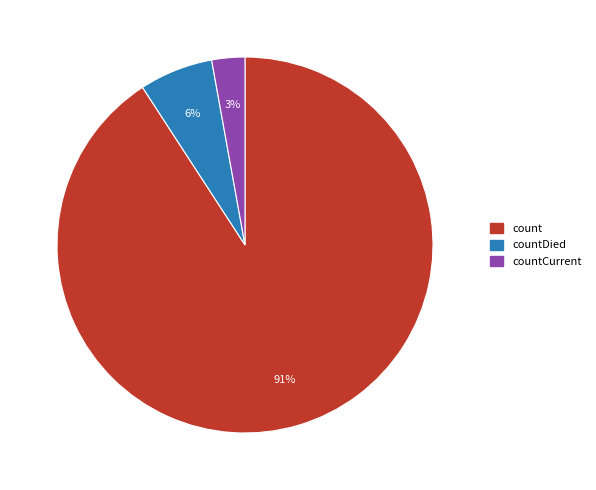

To the nearest percent, what is the difference between the largest and smallest slice percentages?

88%